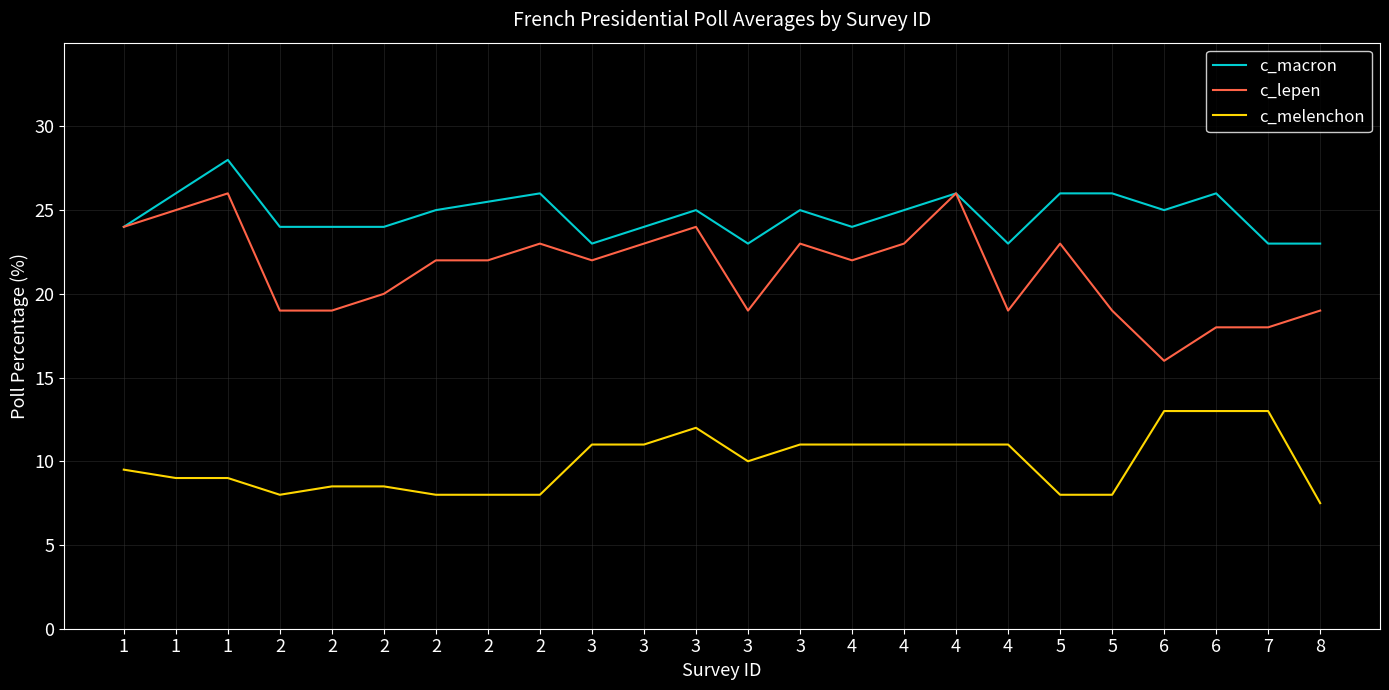

How many lines are shown in the chart?

3